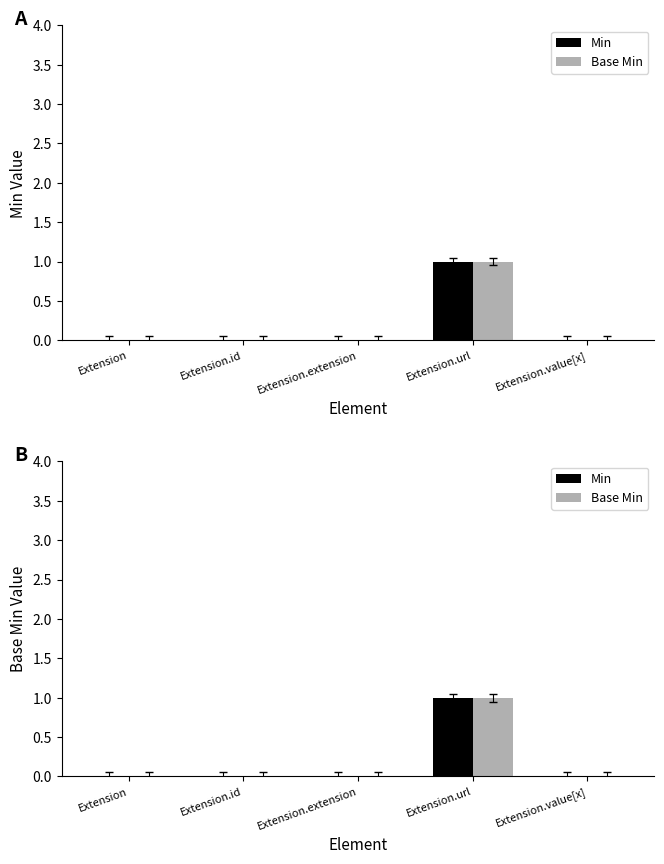

Reading right to left, what are all the values shown in this chart?

Min: Extension.value[x]=0	Extension.url=1	Extension.extension=0	Extension.id=0	Extension=0
Base Min: Extension.value[x]=0	Extension.url=1	Extension.extension=0	Extension.id=0	Extension=0